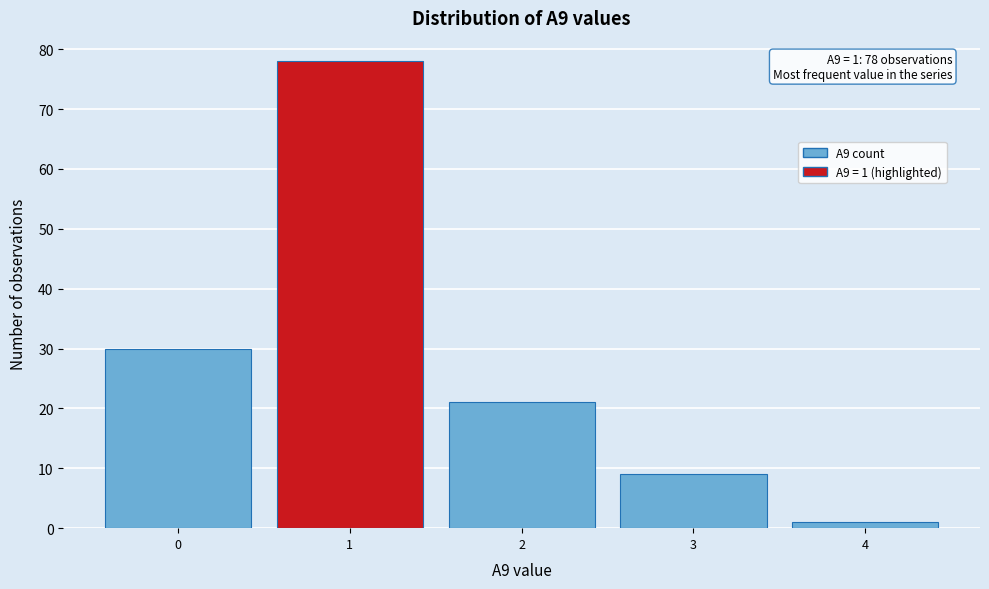

Over which range of the x-axis is the bar tallest?

0.5 to 1.5